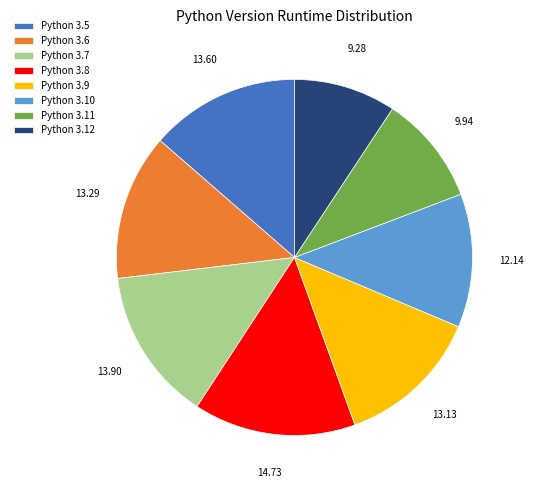

Which slice is the largest?

Python 3.8